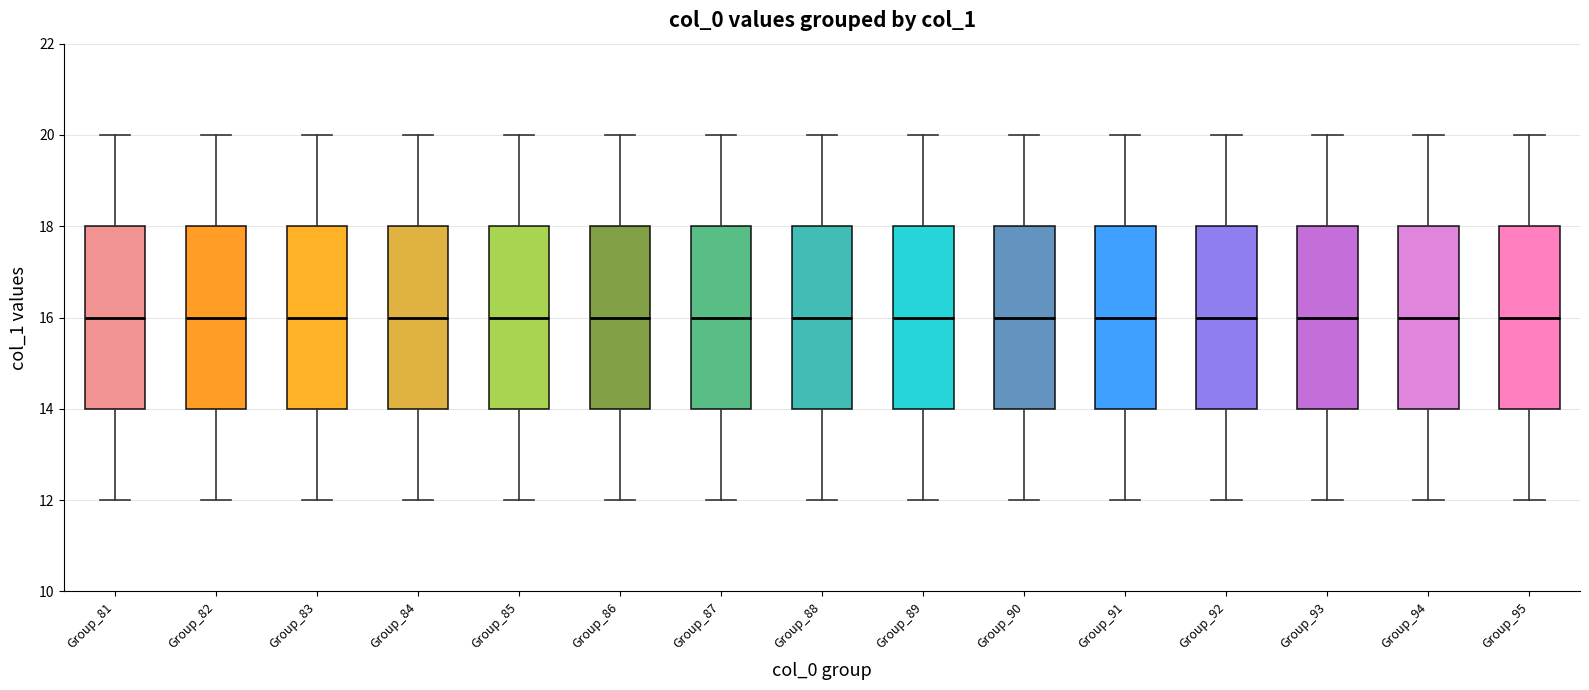

Reading left to right, transcribe this box plot: for each box, give where its median line is, the range the box spans, and where its two whiskers end, as read against the y-axis. The values are not printed on the chart, so give them approximately, as read against the axis.

Group_81: median 16, box 14 to 18, whiskers 12 to 20
Group_82: median 16, box 14 to 18, whiskers 12 to 20
Group_83: median 16, box 14 to 18, whiskers 12 to 20
Group_84: median 16, box 14 to 18, whiskers 12 to 20
Group_85: median 16, box 14 to 18, whiskers 12 to 20
Group_86: median 16, box 14 to 18, whiskers 12 to 20
Group_87: median 16, box 14 to 18, whiskers 12 to 20
Group_88: median 16, box 14 to 18, whiskers 12 to 20
Group_89: median 16, box 14 to 18, whiskers 12 to 20
Group_90: median 16, box 14 to 18, whiskers 12 to 20
Group_91: median 16, box 14 to 18, whiskers 12 to 20
Group_92: median 16, box 14 to 18, whiskers 12 to 20
Group_93: median 16, box 14 to 18, whiskers 12 to 20
Group_94: median 16, box 14 to 18, whiskers 12 to 20
Group_95: median 16, box 14 to 18, whiskers 12 to 20